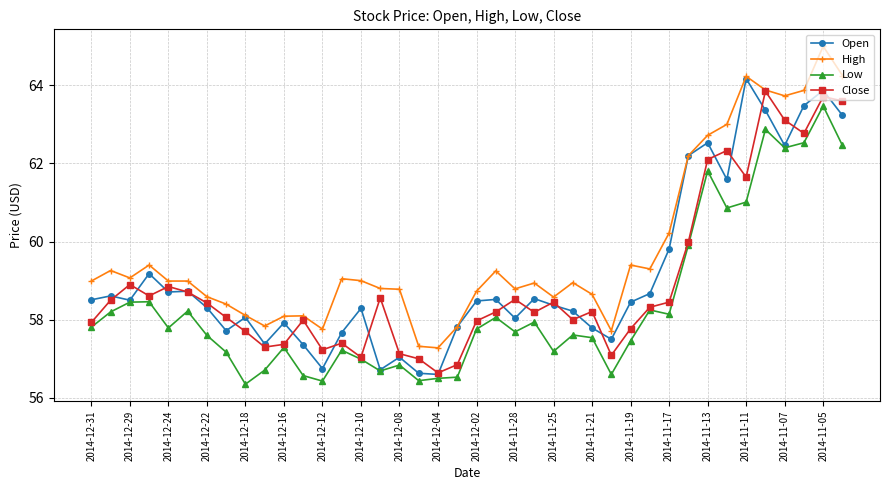

What is the difference between the maximum and minimum values in the Open series?

7.6